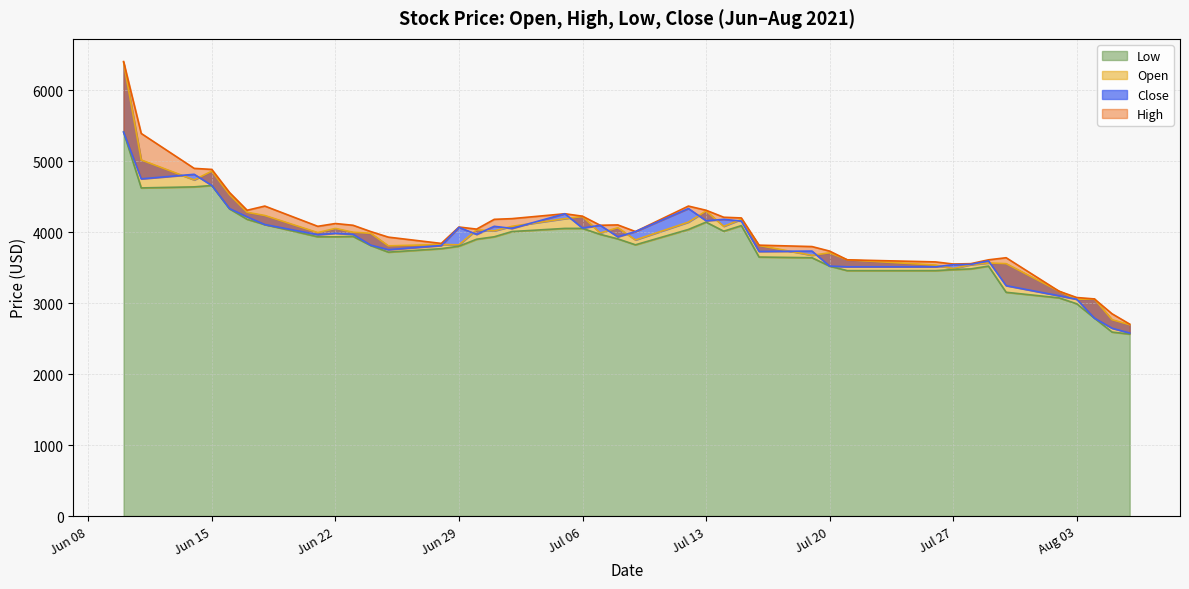

Where is the first local minimum for Low?

2021-06-11